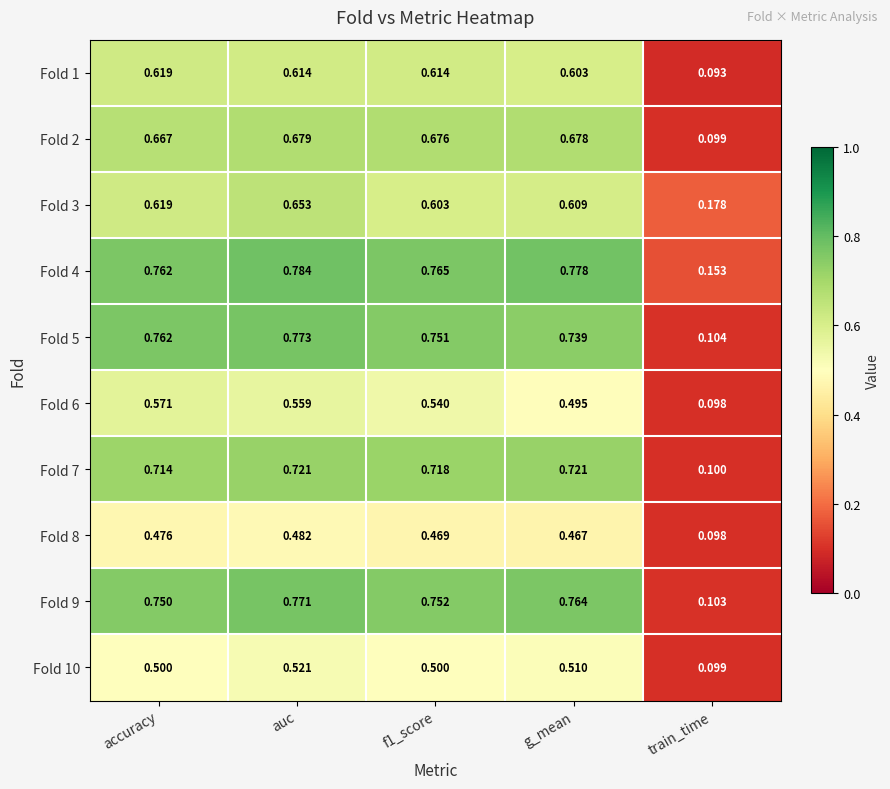

Is the value of Fold 6 at g_mean greater than the value of Fold 3 at f1_score?

No